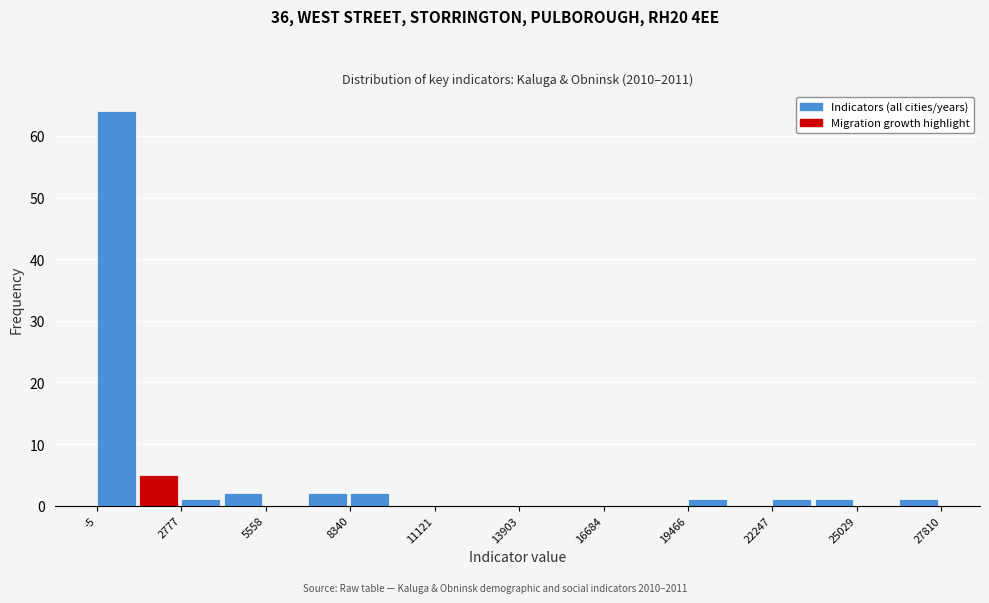

Around what value on the x-axis is the tallest bar? Give the approximate position of its centre, as read against the axis.

500